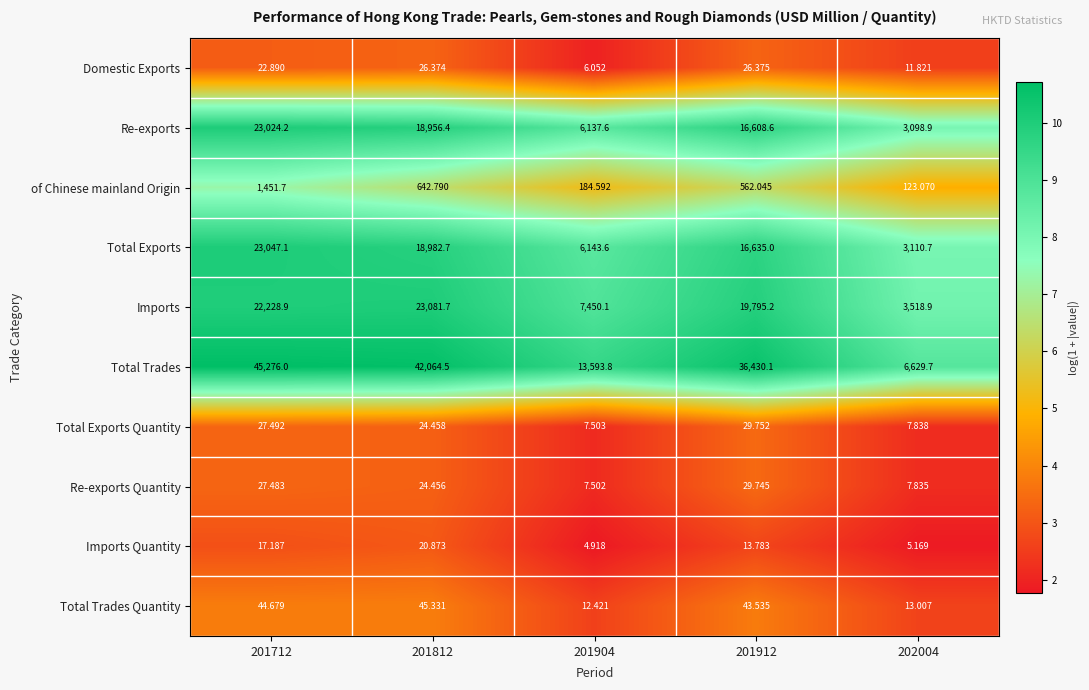

Which series has the largest range (max minus min)?

Total Trades